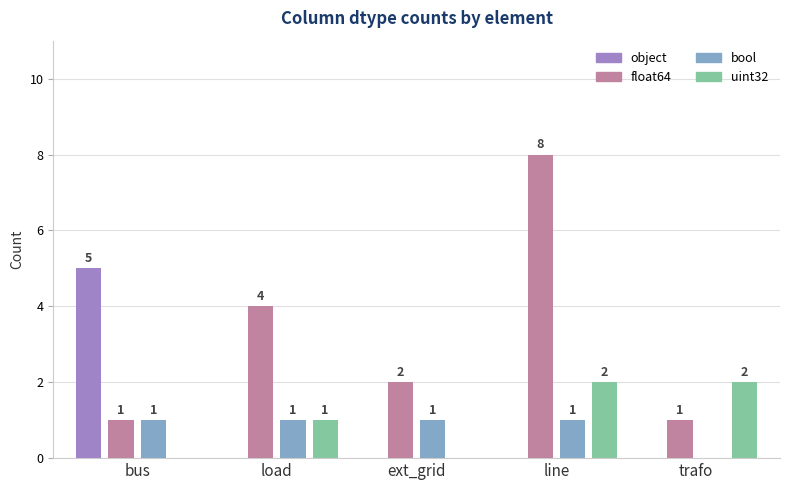

Is the value of bool at line greater than the value of float64 at ext_grid?

No